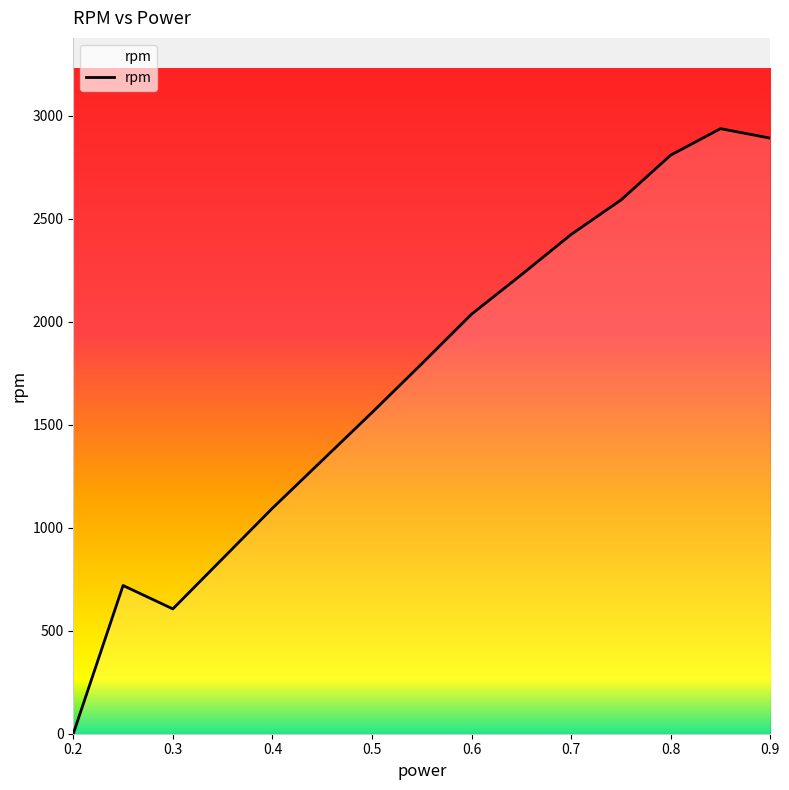

What is the greatest value displayed?

2937.4